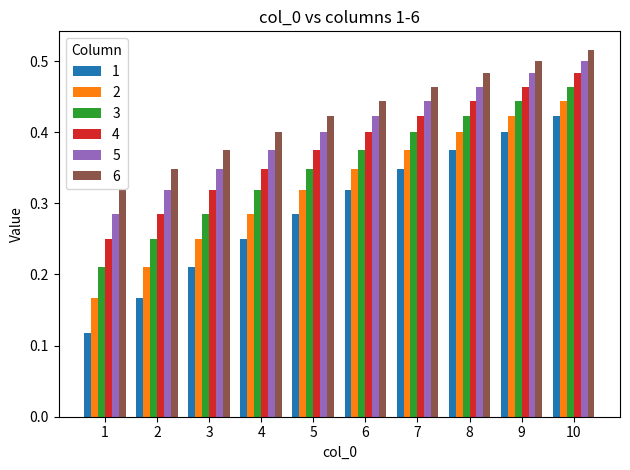

How many 3 values are between 0 and 1?

10